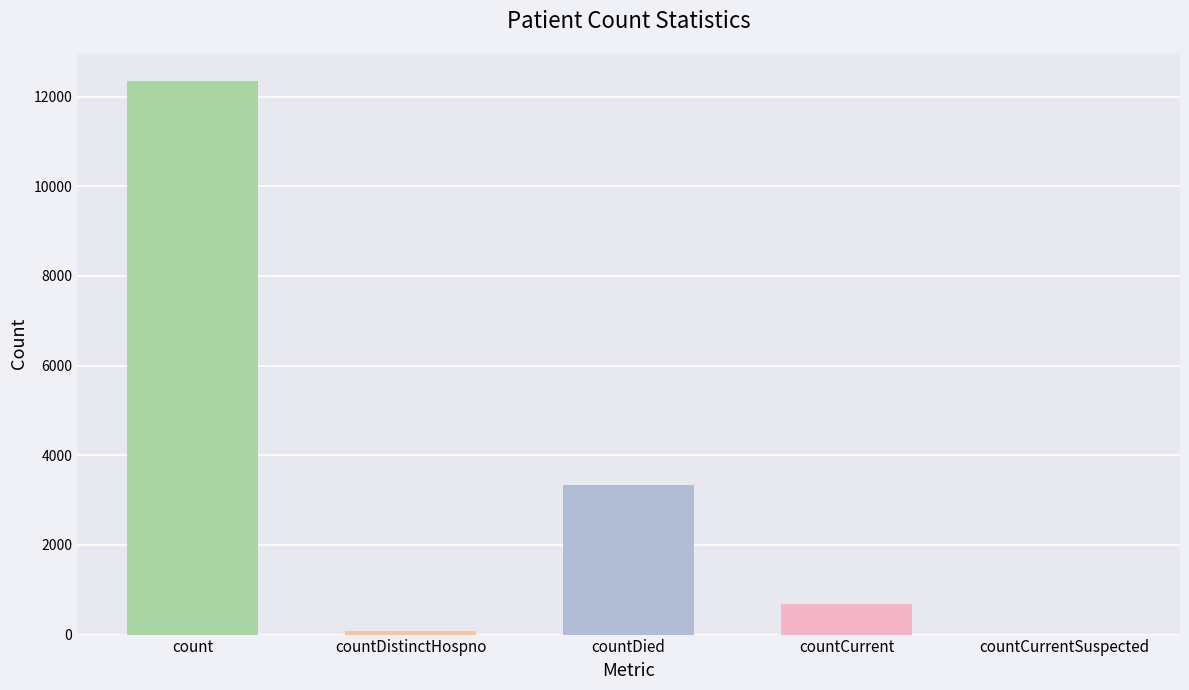

The value at countDistinctHospno is 128. True or false?

False